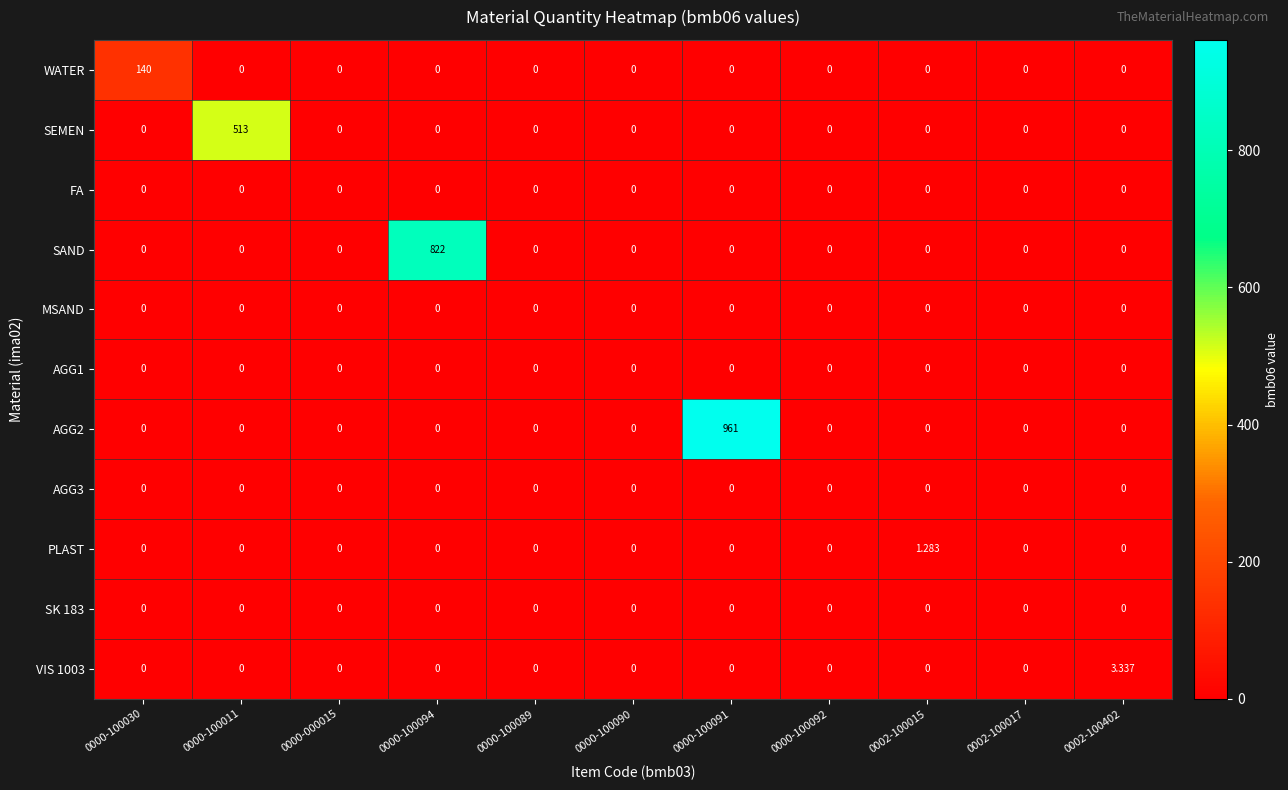

Between 0000-100090 and 0000-100091, which series saw the biggest shift?

AGG2